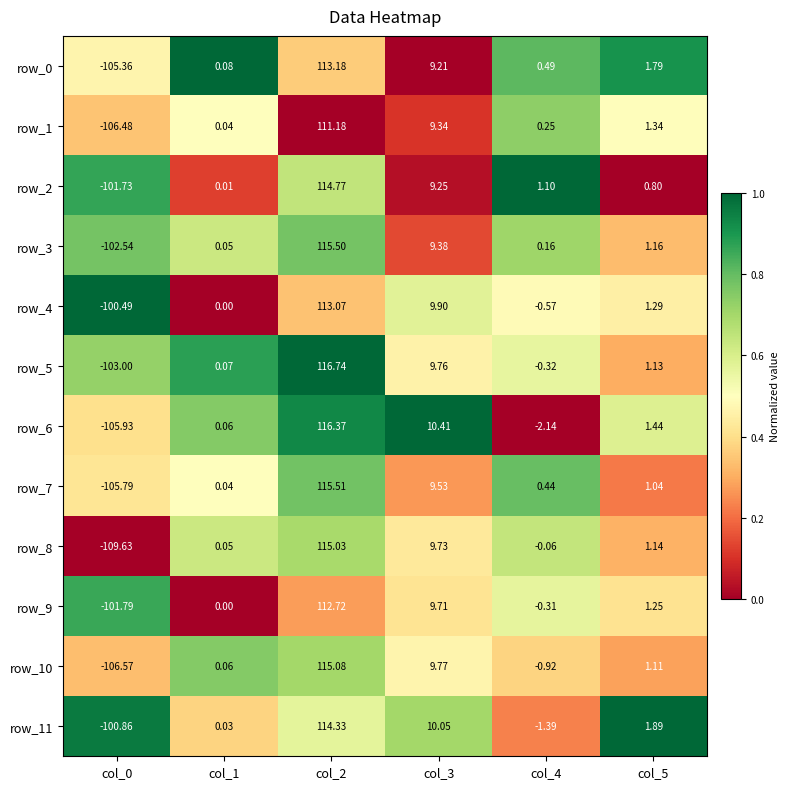

What is the maximum value shown in the chart?

116.7